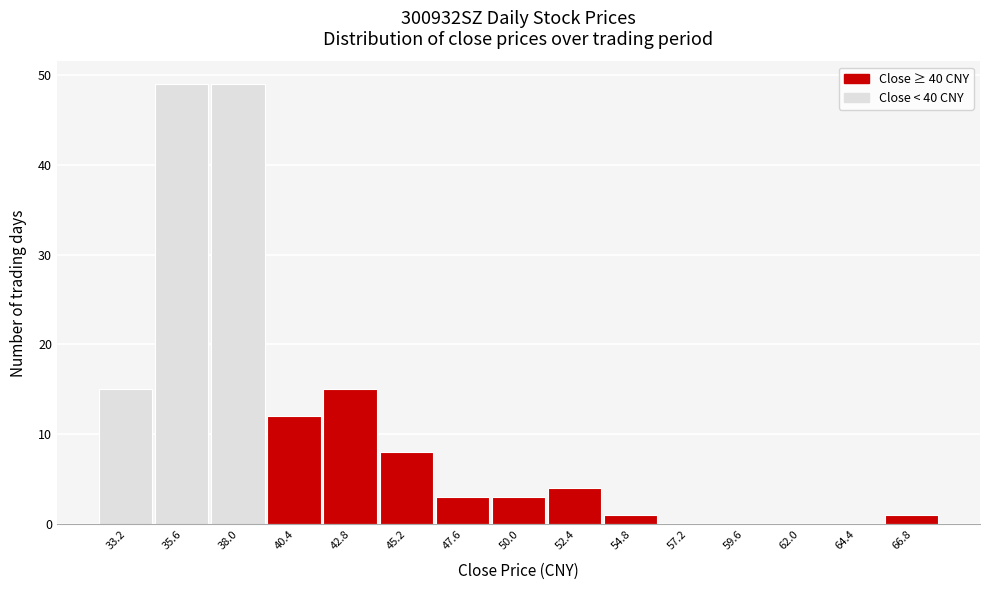

Reading left to right, transcribe this chart: for each bar, give the range it covers on the x-axis and its height. Neither the bar edges nor the heights are printed on the chart, so give them approximately, as read against the axes.

32.0 to 34.5: 15
34.5 to 37.0: 49
37.0 to 39.0: 49
39.0 to 41.5: 12
41.5 to 44.0: 15
44.0 to 46.5: 8
46.5 to 49.0: 3
49.0 to 51.0: 3
51.0 to 53.5: 4
53.5 to 56.0: 1
56.0 to 58.5: 0
58.5 to 61.0: 0
61.0 to 63.0: 0
63.0 to 65.5: 0
65.5 to 68.0: 1